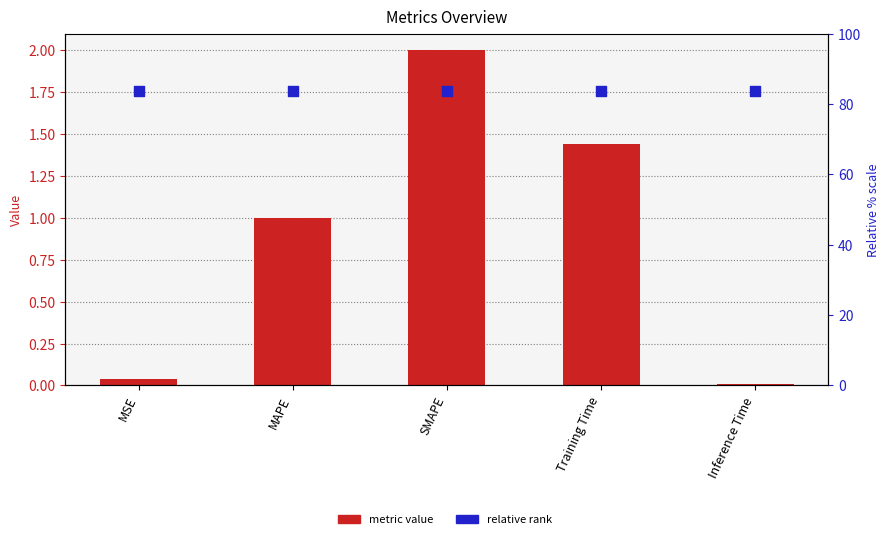

At which category is the sum across all series the highest?

SMAPE